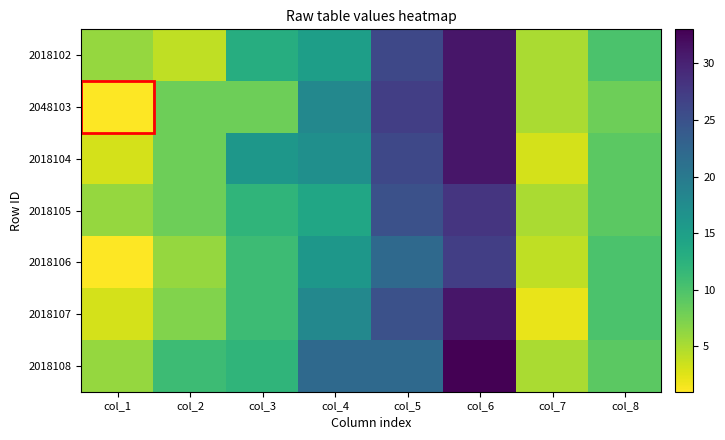

Between col_3 and col_1, which is larger?

col_3